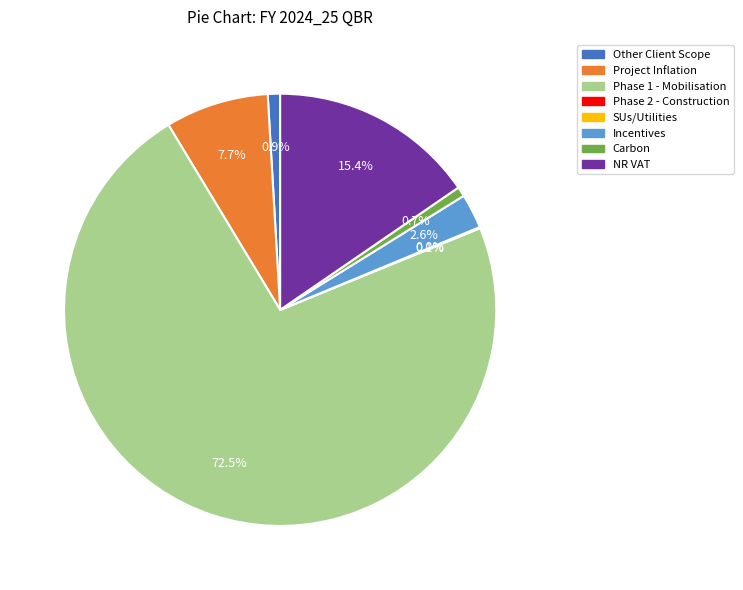

Do NR VAT and Phase 1 - Mobilisation together represent more than half of the pie?

Yes